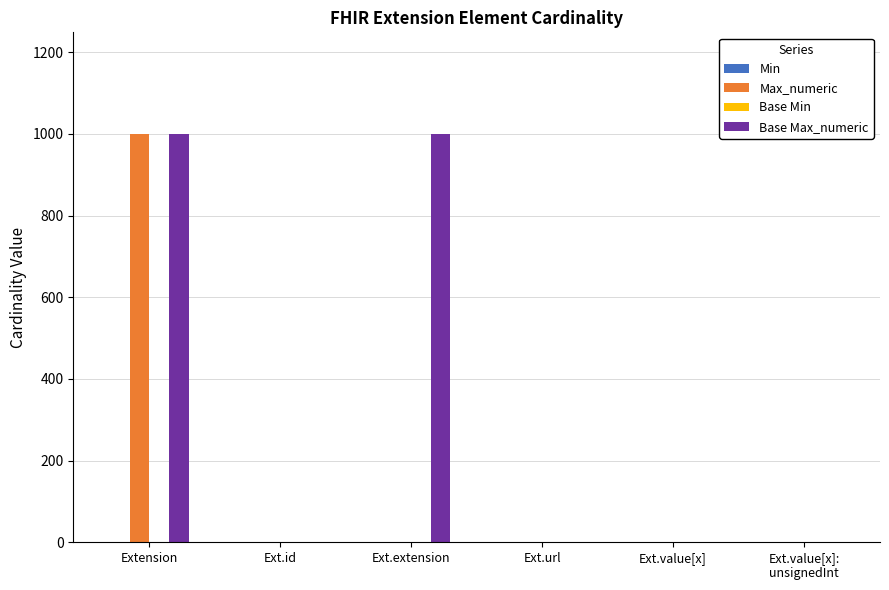

What is the sum of all Max_numeric values?

1003